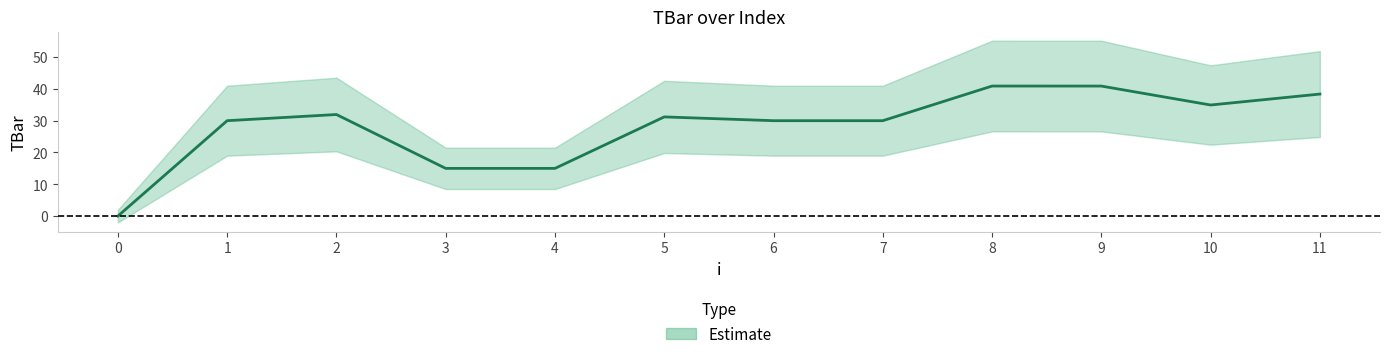

True or false: the data has more than 0 interior local peaks.

True